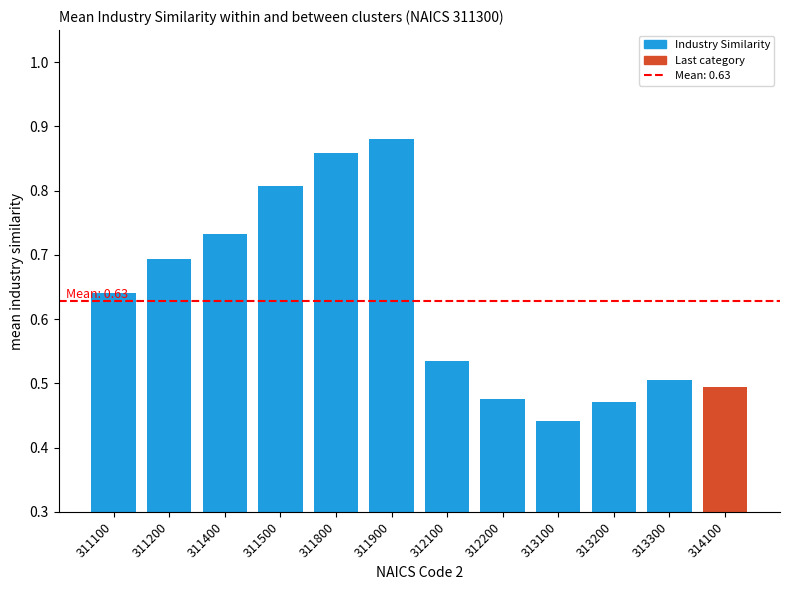

Which label corresponds to the largest value in the chart?

311900